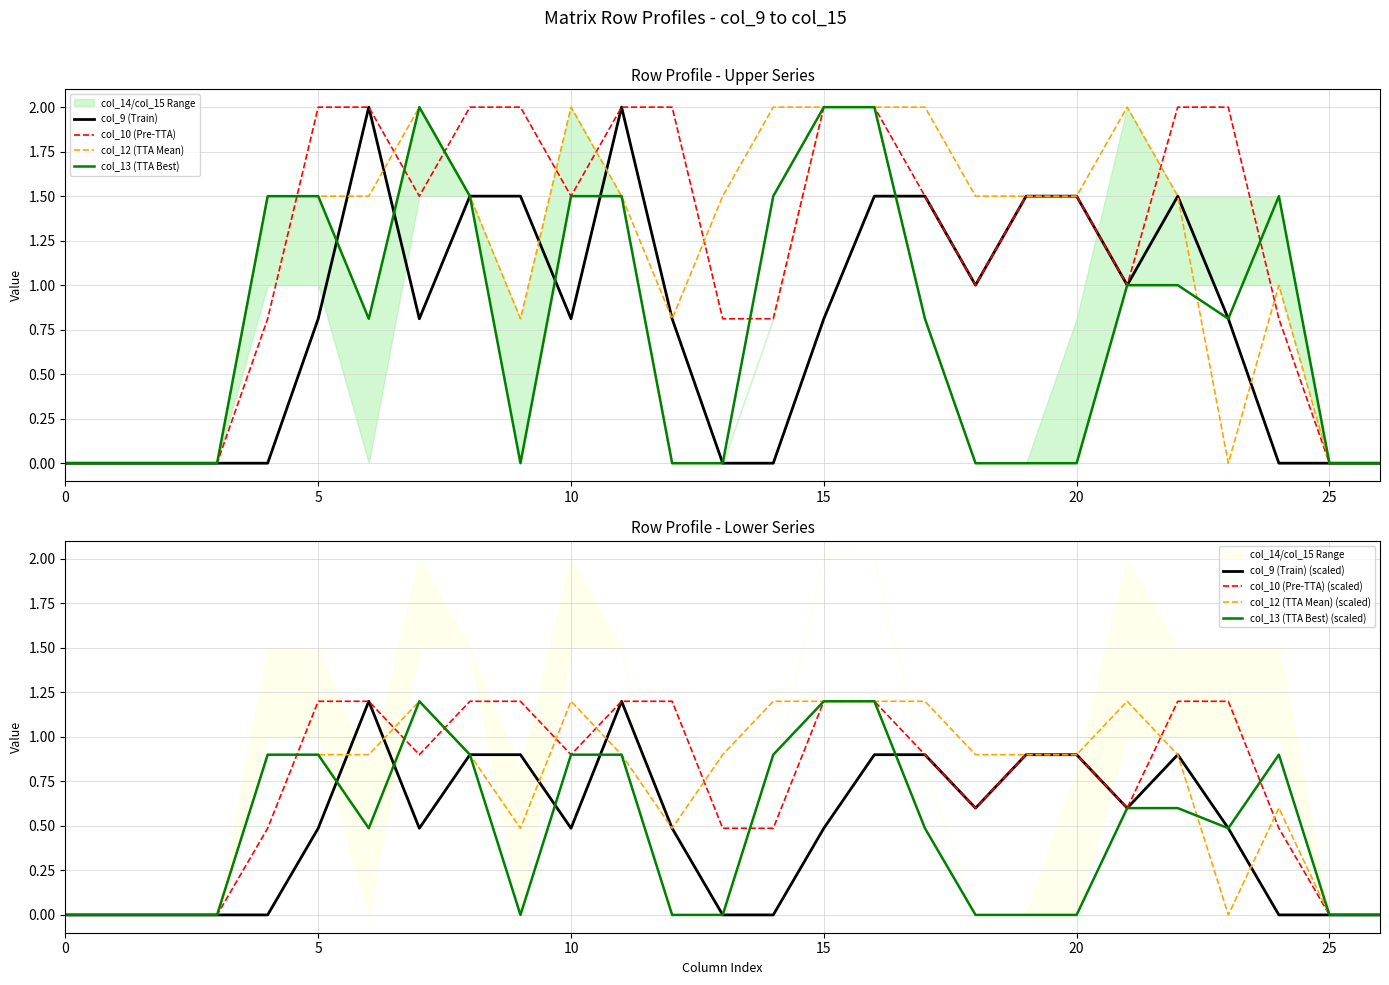

Which series changed the most between 20 and 24?

col_9